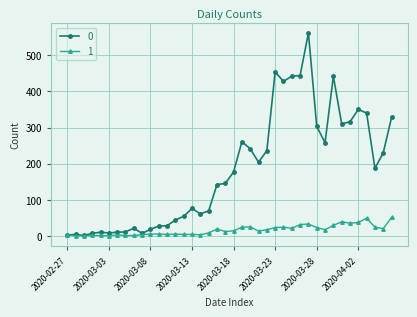

List the series in order of their peak value, highest first.

0, 1